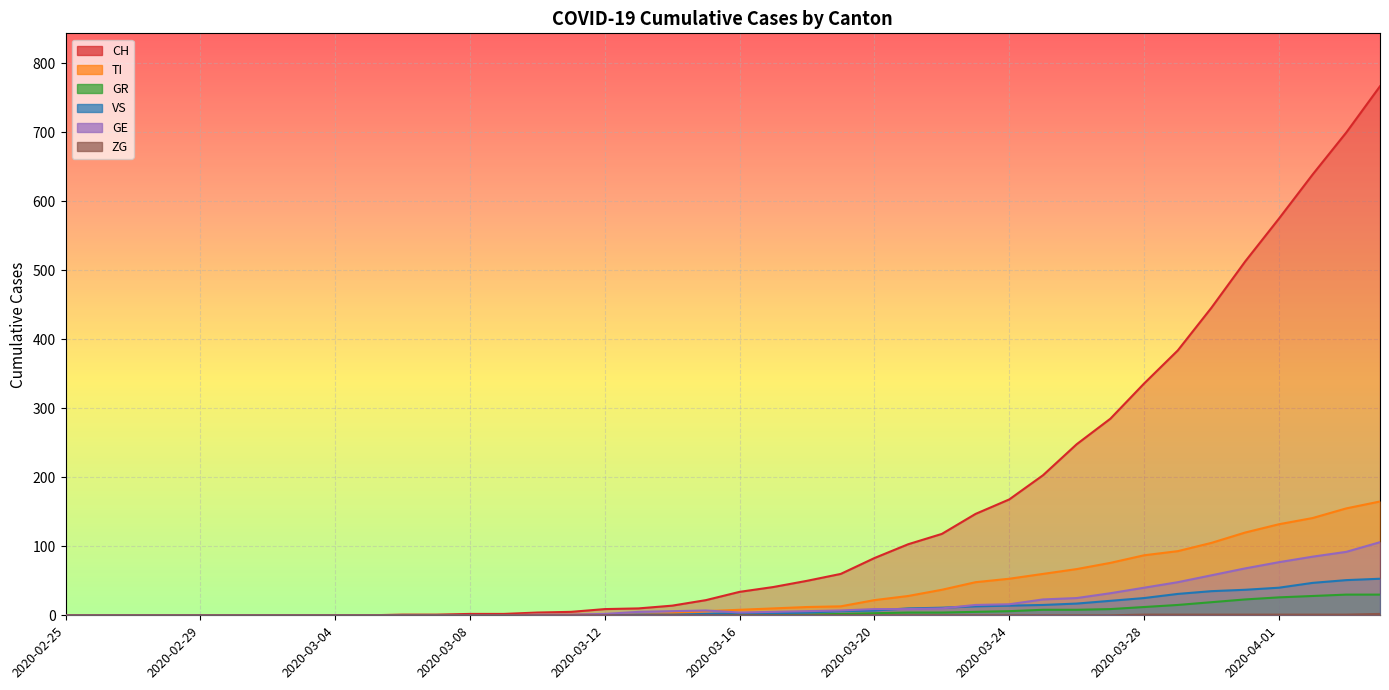

Reading left to right, what are all the values shown in this chart?

CH: 2020-02-25=0	2020-02-26=0	2020-02-27=0	2020-02-28=0	2020-02-29=0	2020-03-01=0	2020-03-02=0	2020-03-03=0	2020-03-04=0	2020-03-05=0	2020-03-06=1	2020-03-07=1	2020-03-08=2	2020-03-09=2	2020-03-10=4	2020-03-11=5	2020-03-12=9	2020-03-13=10	2020-03-14=14	2020-03-15=22	2020-03-16=34	2020-03-17=41	2020-03-18=50	2020-03-19=60	2020-03-20=83	2020-03-21=103	2020-03-22=118	2020-03-23=147	2020-03-24=168	2020-03-25=203	2020-03-26=248	2020-03-27=285	2020-03-28=336	2020-03-29=384	2020-03-30=446	2020-03-31=513	2020-04-01=575	2020-04-02=639	2020-04-03=700	2020-04-04=767
TI: 2020-02-25=0	2020-02-26=0	2020-02-27=0	2020-02-28=0	2020-02-29=0	2020-03-01=0	2020-03-02=0	2020-03-03=0	2020-03-04=0	2020-03-05=0	2020-03-06=0	2020-03-07=0	2020-03-08=0	2020-03-09=0	2020-03-10=1	2020-03-11=1	2020-03-12=1	2020-03-13=1	2020-03-14=3	2020-03-15=6	2020-03-16=8	2020-03-17=10	2020-03-18=12	2020-03-19=13	2020-03-20=22	2020-03-21=28	2020-03-22=37	2020-03-23=48	2020-03-24=53	2020-03-25=60	2020-03-26=67	2020-03-27=76	2020-03-28=87	2020-03-29=93	2020-03-30=105	2020-03-31=120	2020-04-01=132	2020-04-02=141	2020-04-03=155	2020-04-04=165
GR: 2020-02-25=0	2020-02-26=0	2020-02-27=0	2020-02-28=0	2020-02-29=0	2020-03-01=0	2020-03-02=0	2020-03-03=0	2020-03-04=0	2020-03-05=0	2020-03-06=0	2020-03-07=0	2020-03-08=0	2020-03-09=0	2020-03-10=0	2020-03-11=0	2020-03-12=0	2020-03-13=0	2020-03-14=0	2020-03-15=0	2020-03-16=1	2020-03-17=1	2020-03-18=1	2020-03-19=2	2020-03-20=3	2020-03-21=4	2020-03-22=4	2020-03-23=5	2020-03-24=6	2020-03-25=8	2020-03-26=8	2020-03-27=9	2020-03-28=12	2020-03-29=15	2020-03-30=19	2020-03-31=23	2020-04-01=26	2020-04-02=28	2020-04-03=30	2020-04-04=30
VS: 2020-02-25=0	2020-02-26=0	2020-02-27=0	2020-02-28=0	2020-02-29=0	2020-03-01=0	2020-03-02=0	2020-03-03=0	2020-03-04=0	2020-03-05=0	2020-03-06=0	2020-03-07=0	2020-03-08=0	2020-03-09=0	2020-03-10=0	2020-03-11=0	2020-03-12=0	2020-03-13=1	2020-03-14=1	2020-03-15=2	2020-03-16=3	2020-03-17=3	2020-03-18=4	2020-03-19=6	2020-03-20=7	2020-03-21=10	2020-03-22=11	2020-03-23=13	2020-03-24=14	2020-03-25=15	2020-03-26=17	2020-03-27=21	2020-03-28=25	2020-03-29=31	2020-03-30=35	2020-03-31=37	2020-04-01=40	2020-04-02=47	2020-04-03=51	2020-04-04=53
GE: 2020-02-25=0	2020-02-26=0	2020-02-27=0	2020-02-28=0	2020-02-29=0	2020-03-01=0	2020-03-02=0	2020-03-03=0	2020-03-04=0	2020-03-05=0	2020-03-06=0	2020-03-07=0	2020-03-08=0	2020-03-09=0	2020-03-10=1	2020-03-11=1	2020-03-12=2	2020-03-13=5	2020-03-14=6	2020-03-15=7	2020-03-16=4	2020-03-17=5	2020-03-18=6	2020-03-19=7	2020-03-20=9	2020-03-21=9	2020-03-22=10	2020-03-23=15	2020-03-24=16	2020-03-25=23	2020-03-26=25	2020-03-27=32	2020-03-28=40	2020-03-29=48	2020-03-30=58	2020-03-31=68	2020-04-01=77	2020-04-02=85	2020-04-03=92	2020-04-04=106
ZG: 2020-02-25=0	2020-02-26=0	2020-02-27=0	2020-02-28=0	2020-02-29=0	2020-03-01=0	2020-03-02=0	2020-03-03=0	2020-03-04=0	2020-03-05=0	2020-03-06=0	2020-03-07=0	2020-03-08=0	2020-03-09=0	2020-03-10=0	2020-03-11=0	2020-03-12=0	2020-03-13=0	2020-03-14=0	2020-03-15=0	2020-03-16=0	2020-03-17=0	2020-03-18=0	2020-03-19=0	2020-03-20=0	2020-03-21=0	2020-03-22=0	2020-03-23=0	2020-03-24=0	2020-03-25=0	2020-03-26=0	2020-03-27=0	2020-03-28=1	2020-03-29=1	2020-03-30=1	2020-03-31=1	2020-04-01=1	2020-04-02=1	2020-04-03=1	2020-04-04=2